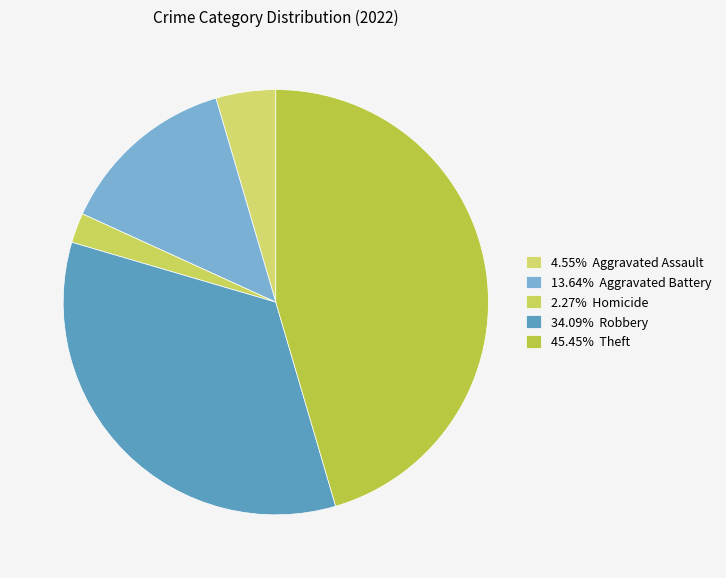

How many slices are in this pie chart?

5